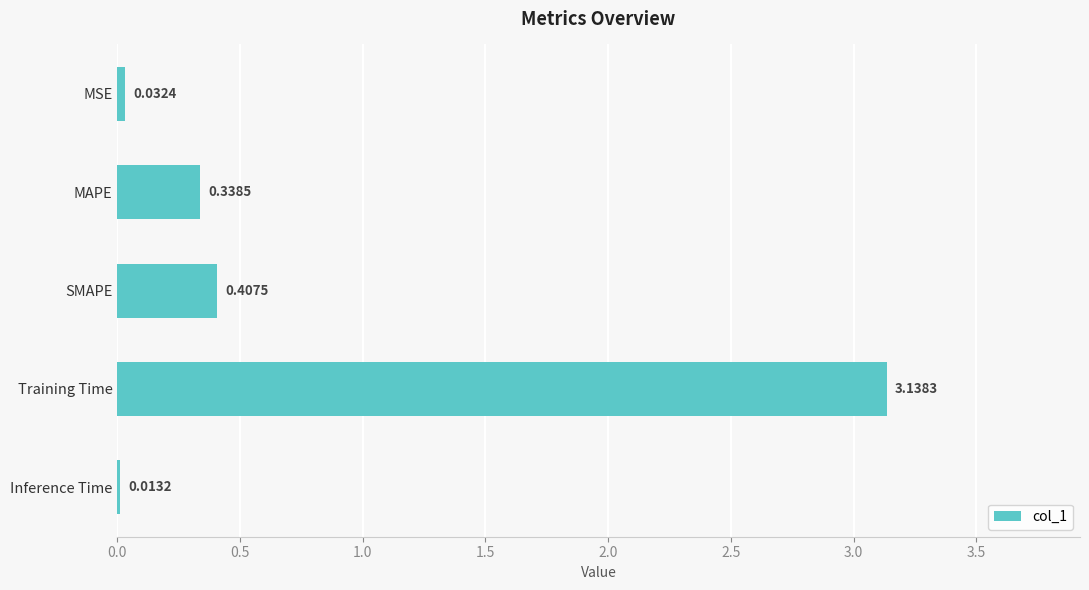

Rank the categories by value from highest to lowest.

Training Time, SMAPE, MAPE, MSE, Inference Time